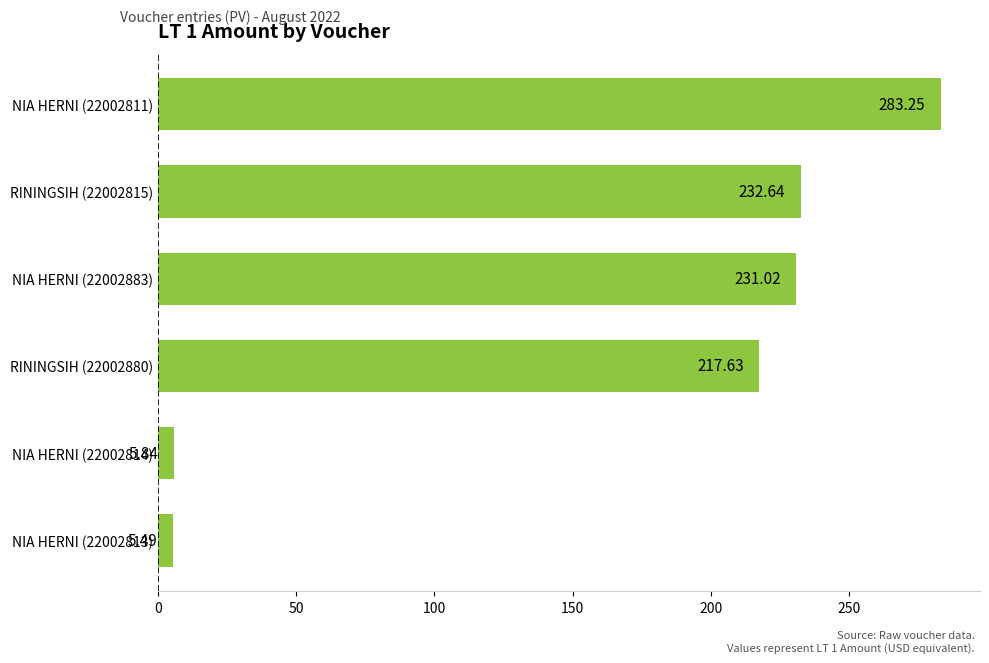

List the labels in order of value, smallest first.

NIA HERNI (22002813), NIA HERNI (22002814), RININGSIH (22002880), NIA HERNI (22002883), RININGSIH (22002815), NIA HERNI (22002811)